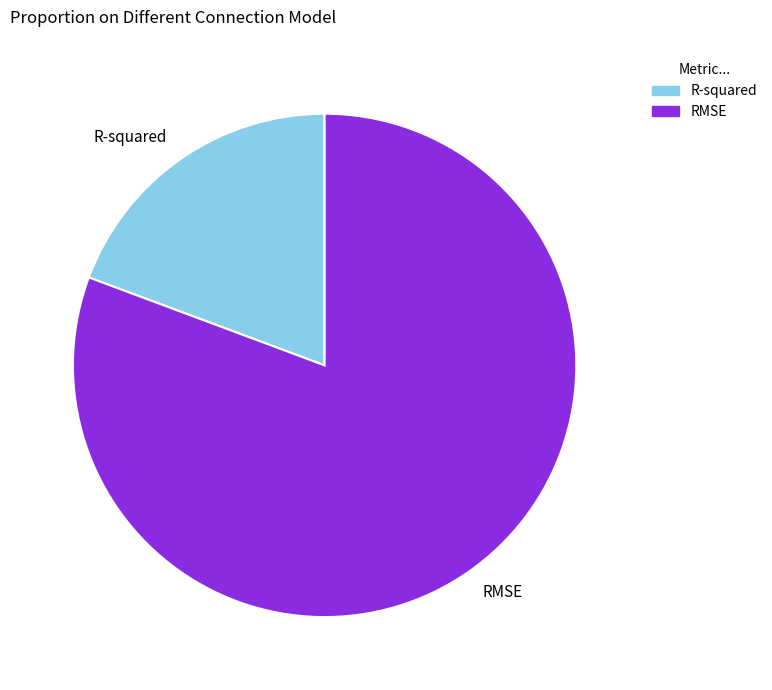

Combined, do RMSE and R-squared account for over 50%?

Yes